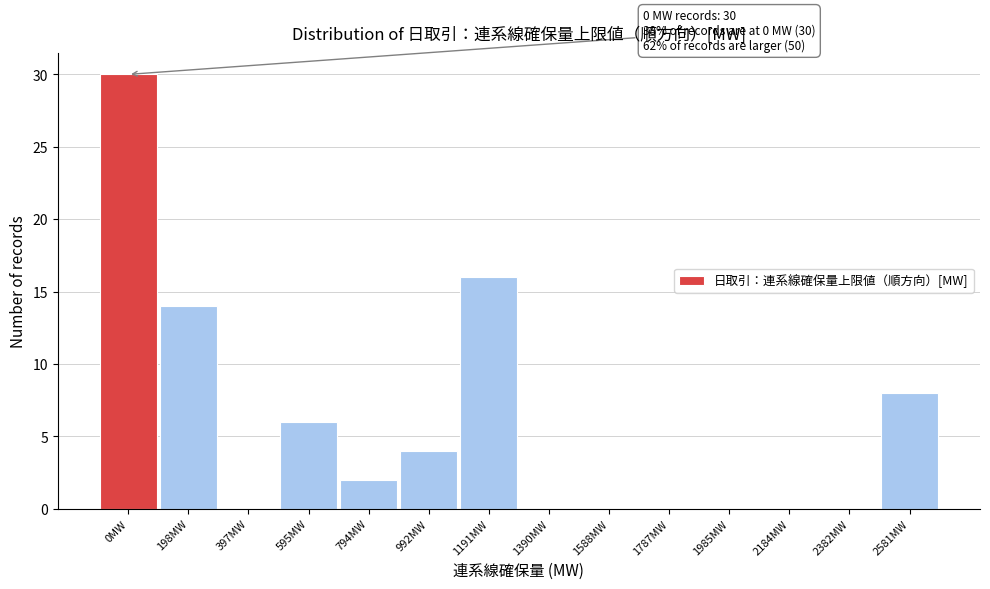

Reading left to right, extract all data points from this chart.

0MW=30	198MW=14	397MW=0	595MW=6	794MW=2	992MW=4	1191MW=16	1390MW=0	1588MW=0	1787MW=0	1985MW=0	2184MW=0	2382MW=0	2581MW=8